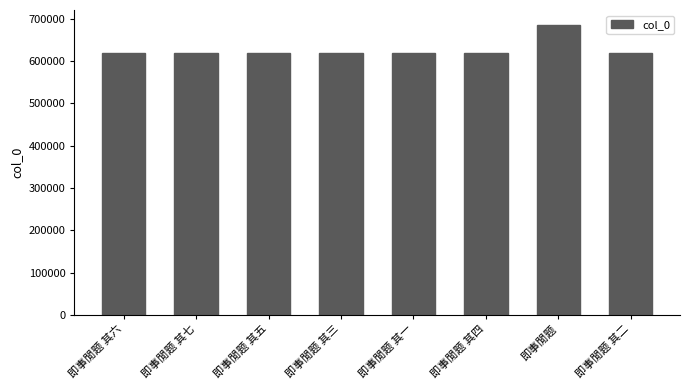

What is the difference between the values at 即事閒题 其三 and 即事閒题 其六?

3